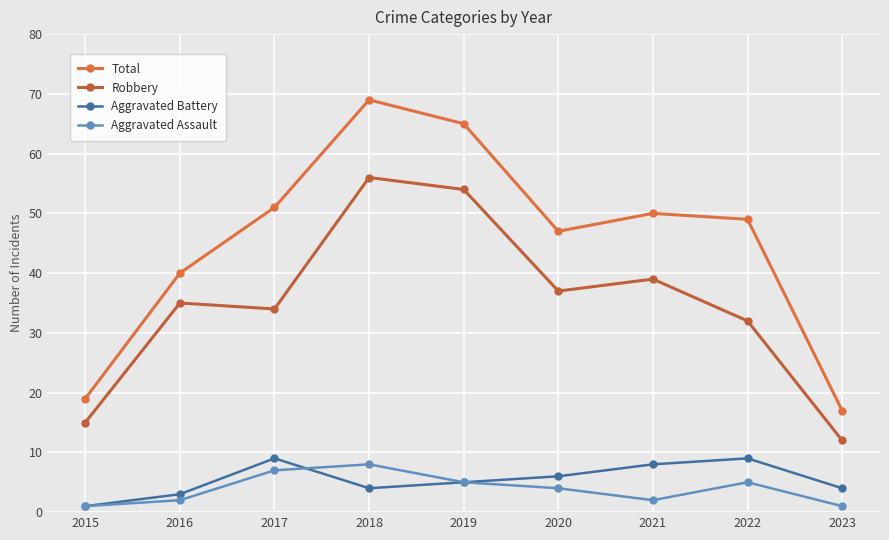

The value of Aggravated Battery at 2018 is 2. True or false?

False